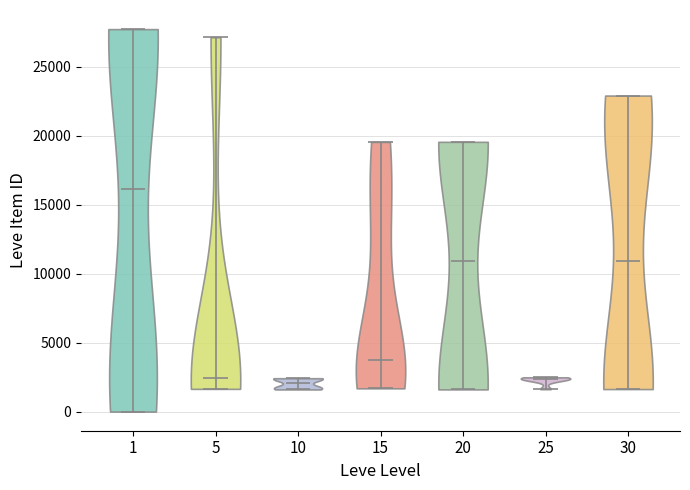

Reading left to right, read every violin against the y-axis: where its median line is, and the lowest and highest points it reaches. The values are not printed on the chart, so give them approximately, as read against the axis.

1: median line 16000, lowest point 0, highest point 27500
5: median line 2500, lowest point 1500, highest point 27000
10: median line 2000, lowest point 1500, highest point 2500
15: median line 4000, lowest point 1500, highest point 19500
20: median line 11000, lowest point 1500, highest point 19500
25: median line 2500, lowest point 1500, highest point 2500
30: median line 11000, lowest point 1500, highest point 23000